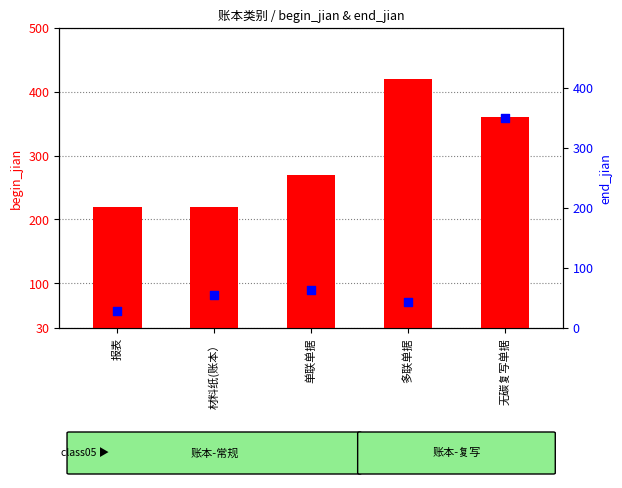

Which series has the largest Y range (max minus min)?

end_jian